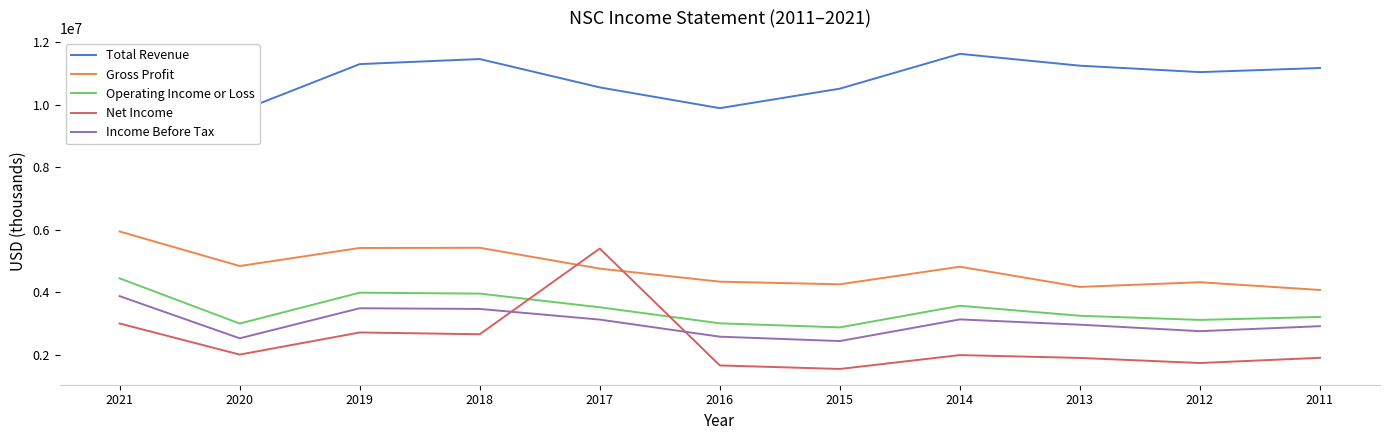

At which category does the chart reach its peak across all series?

2014